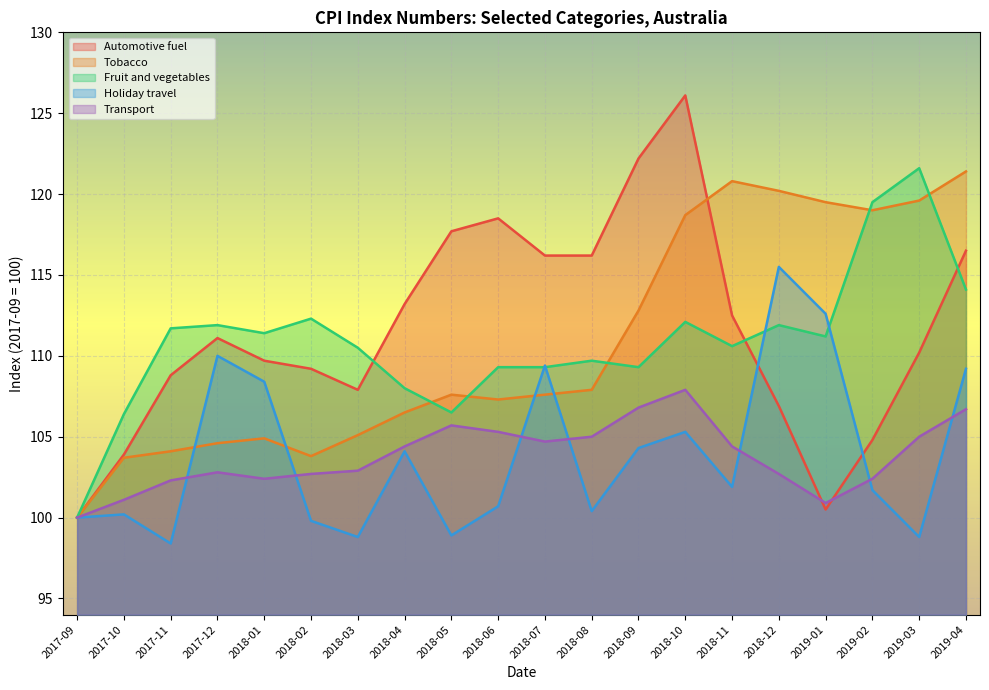

What is the sum of all Holiday travel values?

2078.4